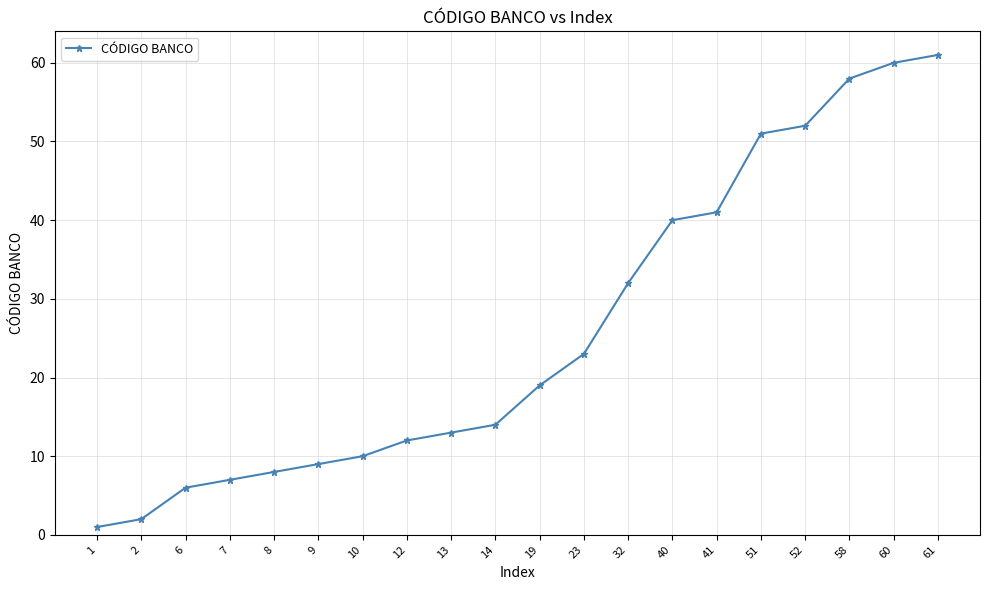

What is the sum of all values?

519